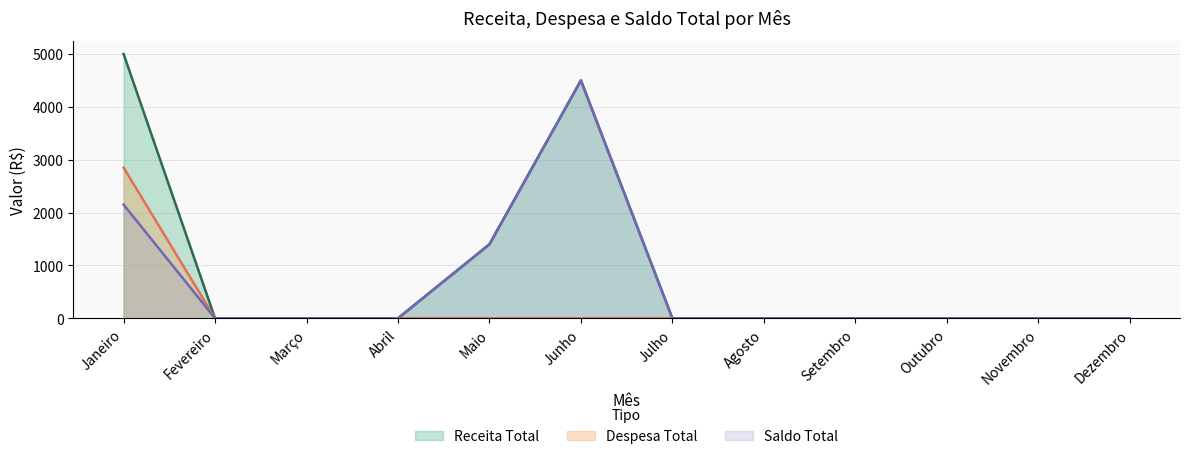

How many interior local peaks does the Receita Total series have?

1